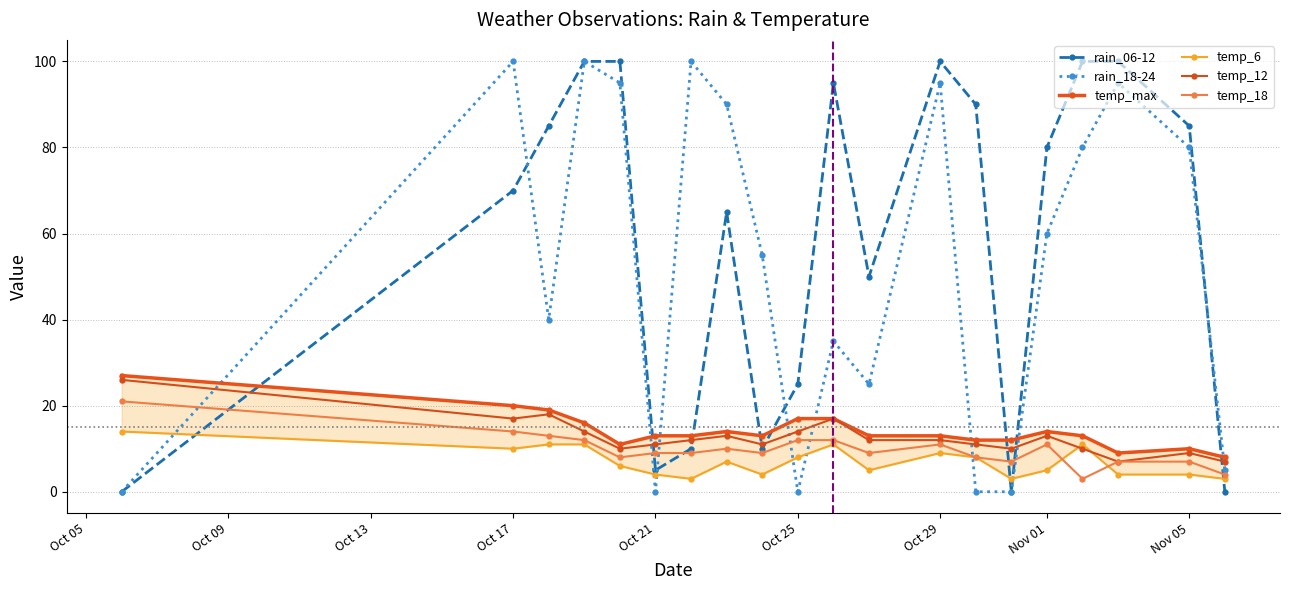

How many lines are shown in the chart?

6